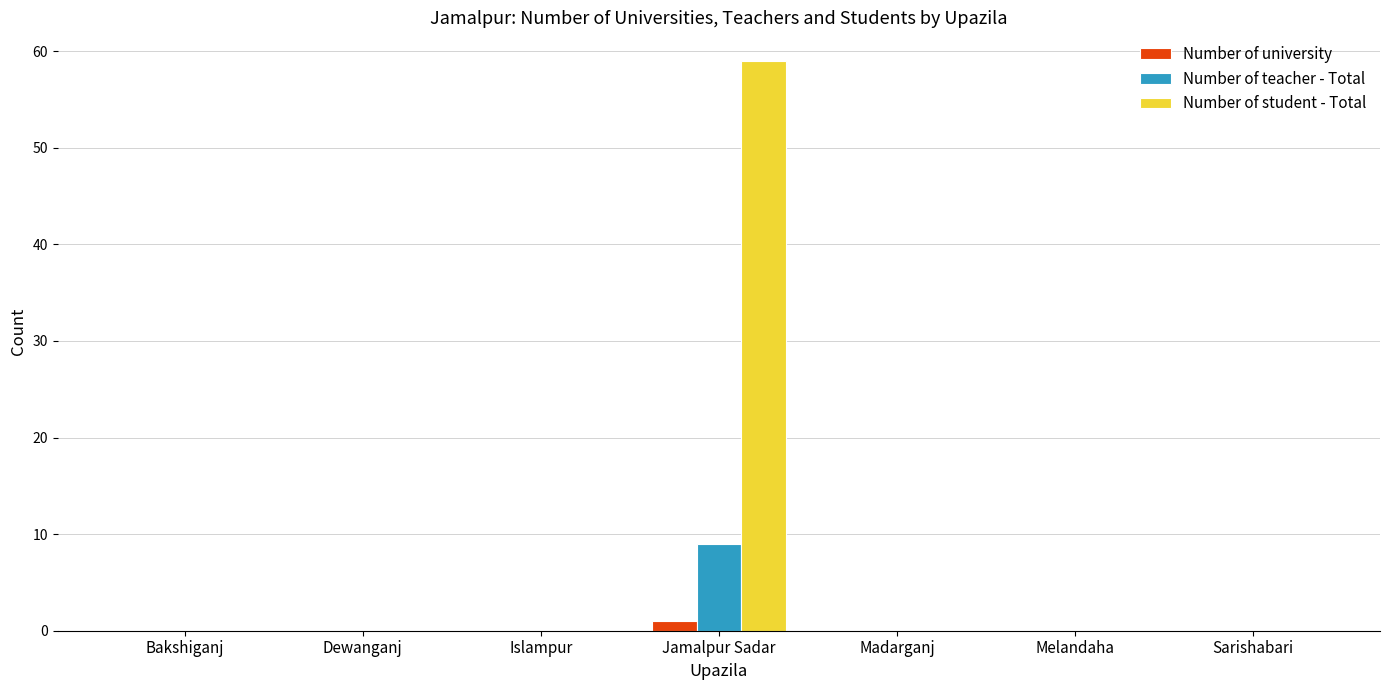

What is the maximum value for Number of teacher - Total?

9